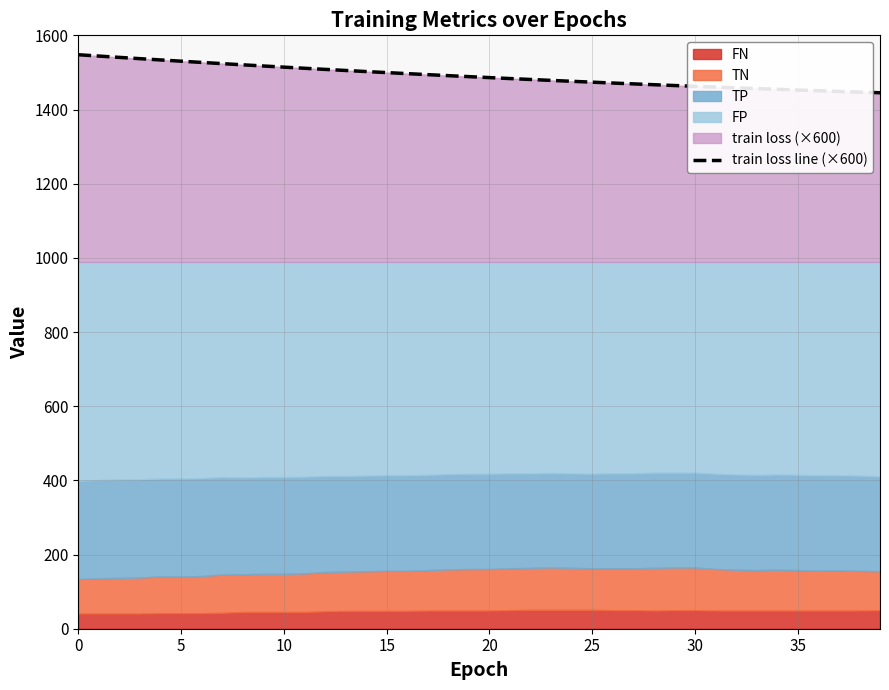

The chart shows a value of 1514.2 at 10. True or false?

True